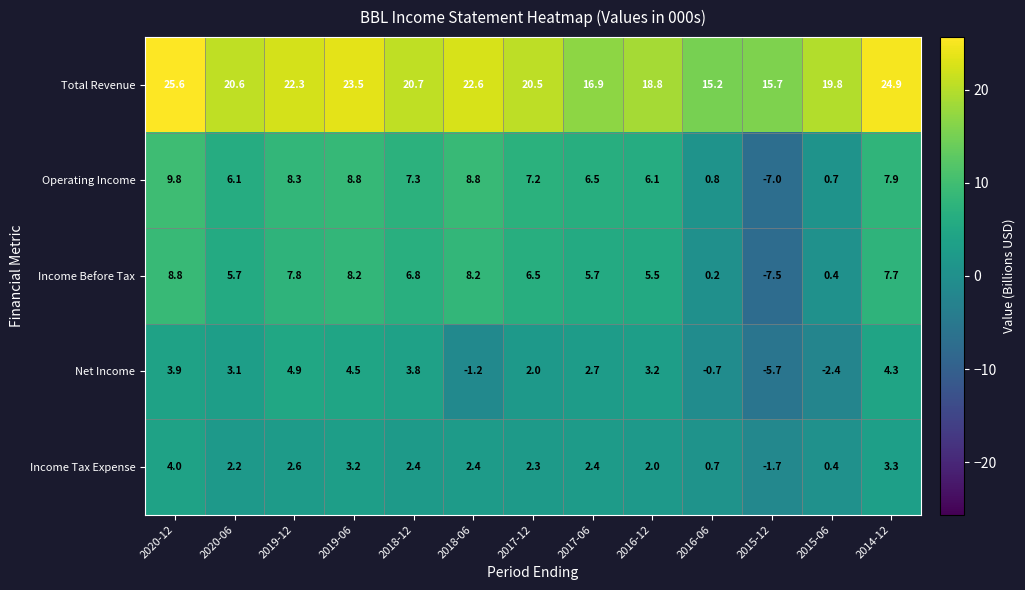

How many series are shown in this chart?

5